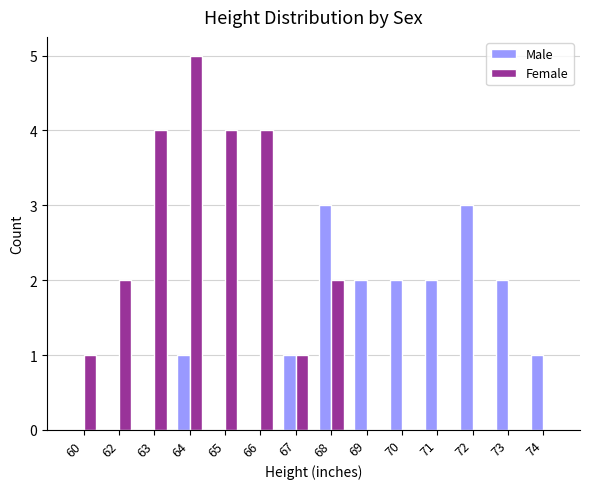

How many groups of bars are there?

14